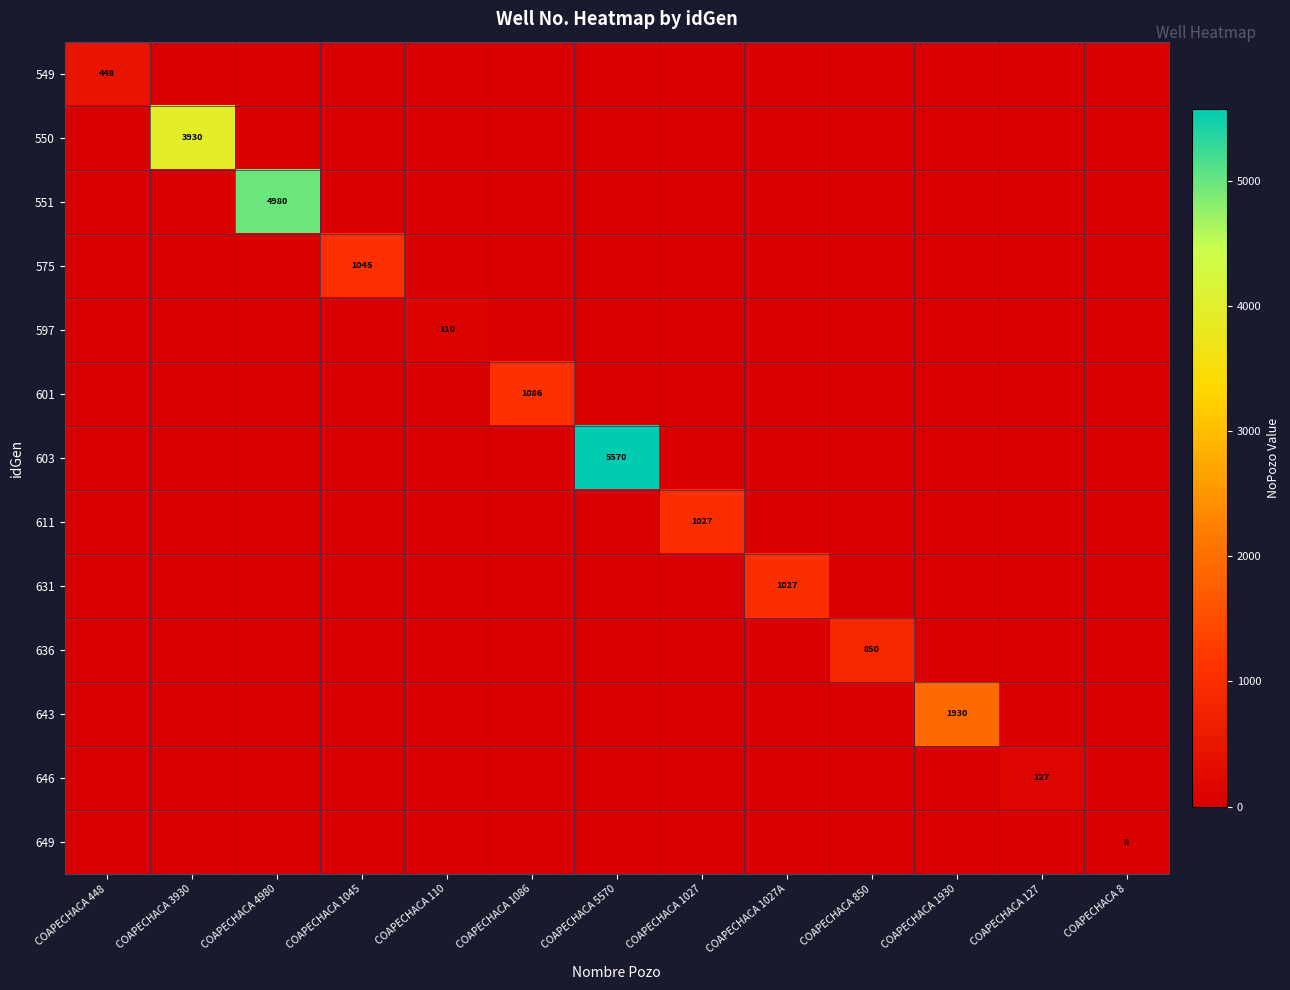

Is it true that 549 equals 727 at COAPECHACA 448?

False